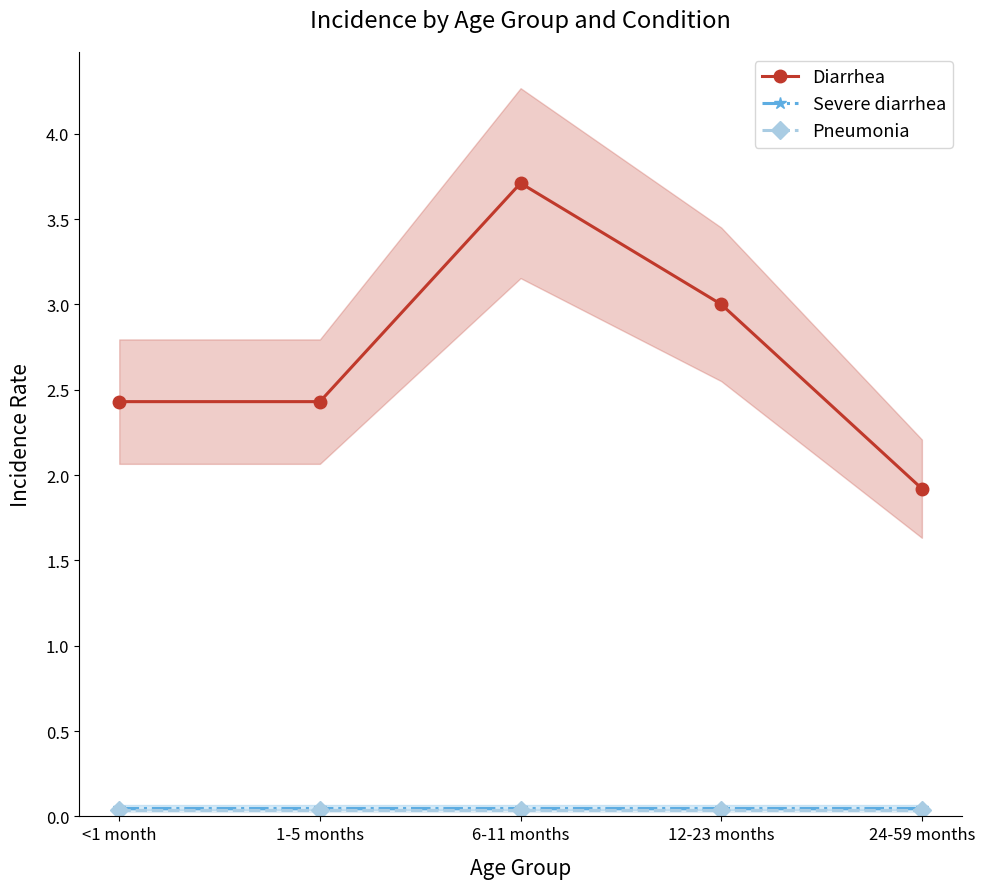

The Diarrhea series shows 3.7 at 6-11 months. True or false?

True